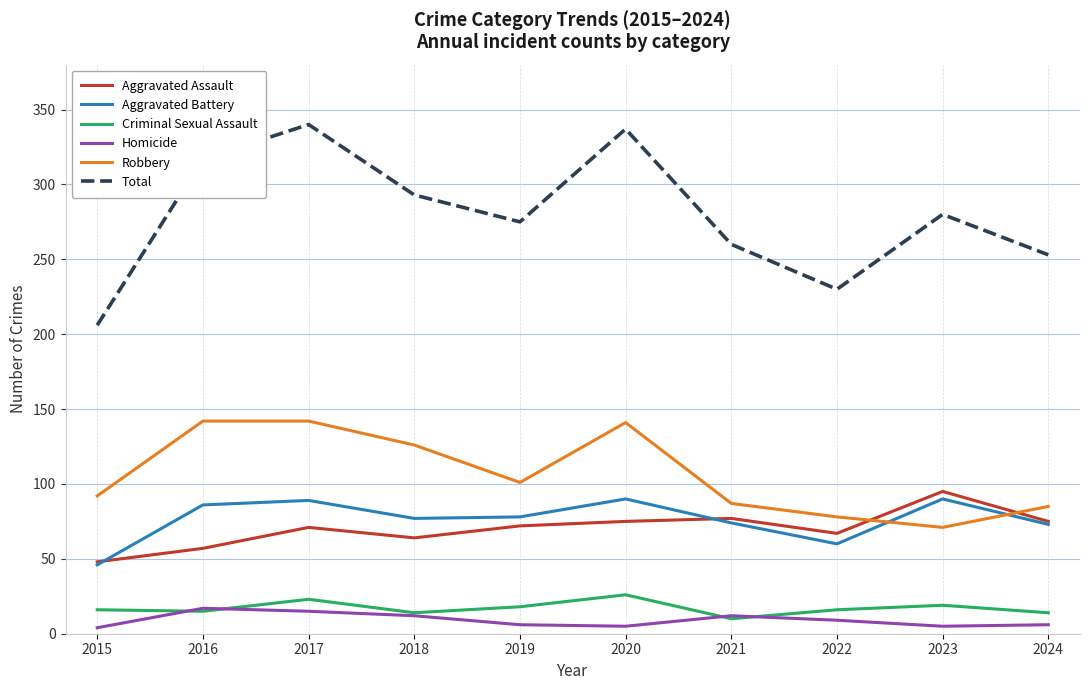

Is the value of Homicide at 2022 greater than the value of Total at 2017?

No